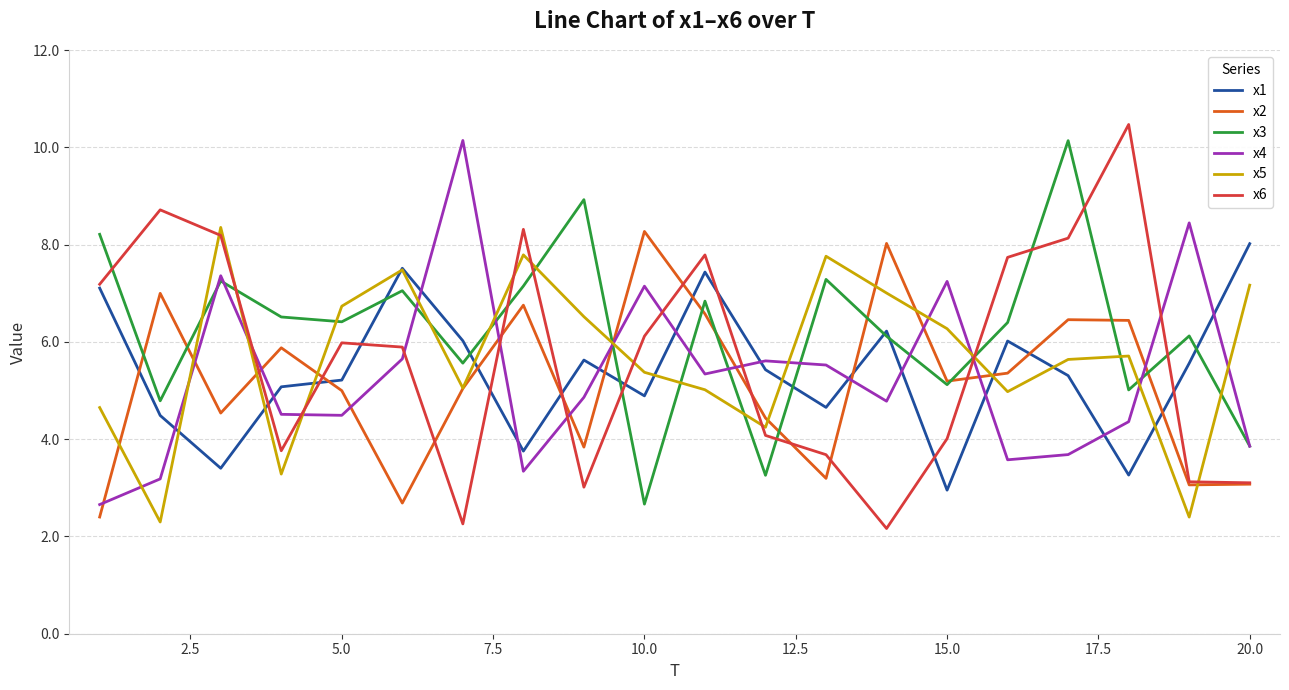

Which series has the largest total across all categories?

x3